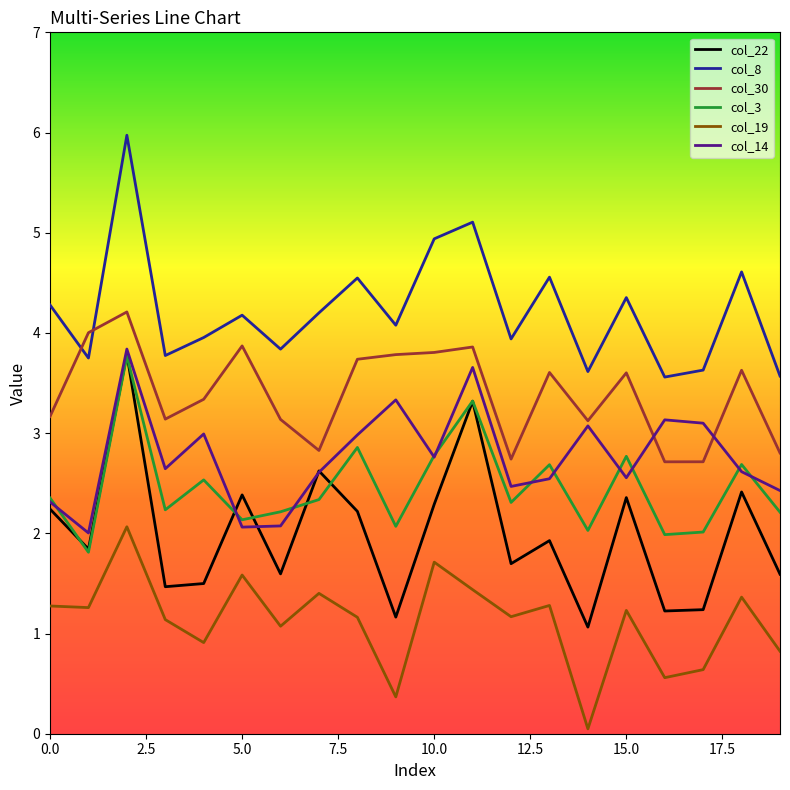

What is the maximum value for col_30?

4.2